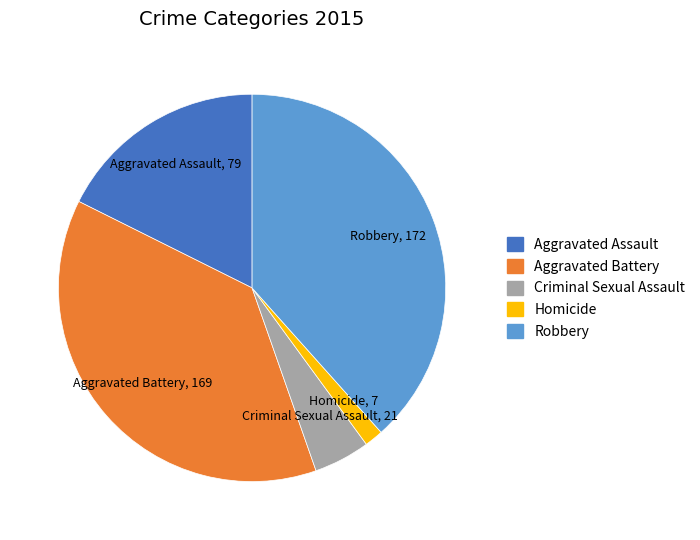

Which slice is the smallest?

Homicide